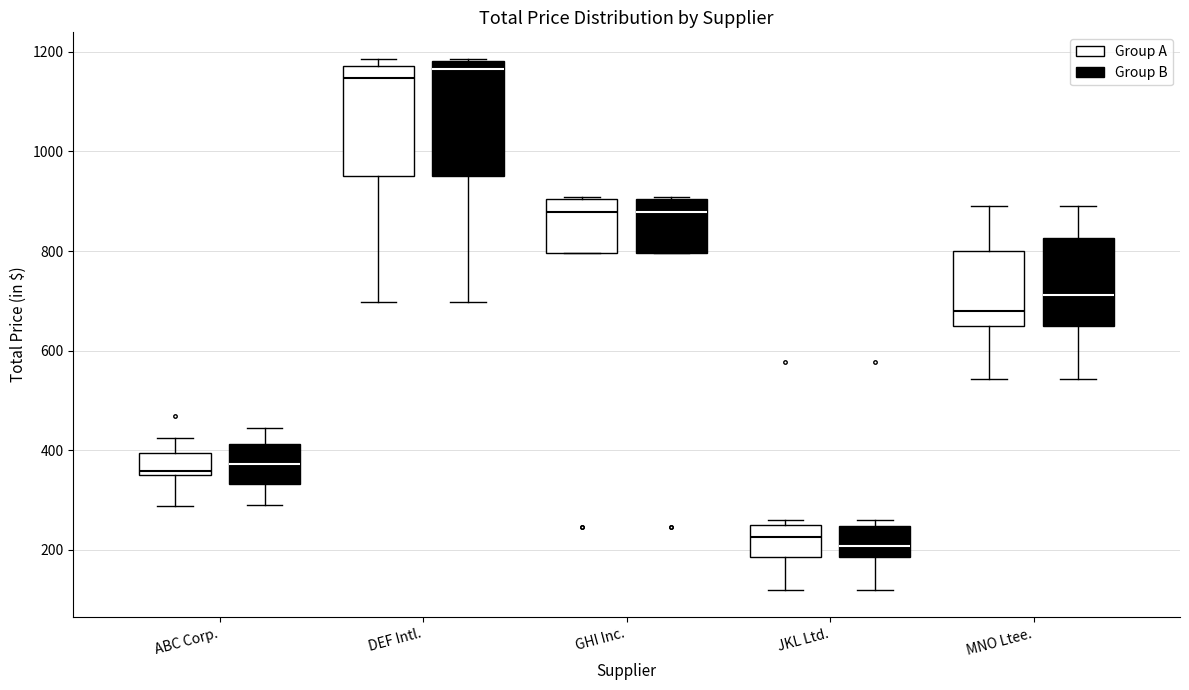

Reading left to right, transcribe this box plot: for each box, give where its median line is, the range the box spans, and where its two whiskers end, as read against the y-axis. The values are not printed on the chart, so give them approximately, as read against the axis.

ABC Corp. (Group A): median 360, box 340 to 400, whiskers 280 to 420
ABC Corp. (Group B): median 380, box 340 to 420, whiskers 280 to 440
DEF Intl. (Group A): median 1140, box 960 to 1180, whiskers 700 to 1180 (just above the box's upper edge)
DEF Intl. (Group B): median 1160, box 960 to 1180, whiskers 700 to 1180
GHI Inc. (Group A): median 880, box 800 to 900, whiskers 800 to 900
GHI Inc. (Group B): median 880, box 800 to 900, whiskers 800 to 900
JKL Ltd. (Group A): median 220, box 180 to 240, whiskers 120 to 260
JKL Ltd. (Group B): median 200, box 180 to 240, whiskers 120 to 260
MNO Ltee. (Group A): median 680, box 640 to 800, whiskers 540 to 900
MNO Ltee. (Group B): median 720, box 640 to 820, whiskers 540 to 900